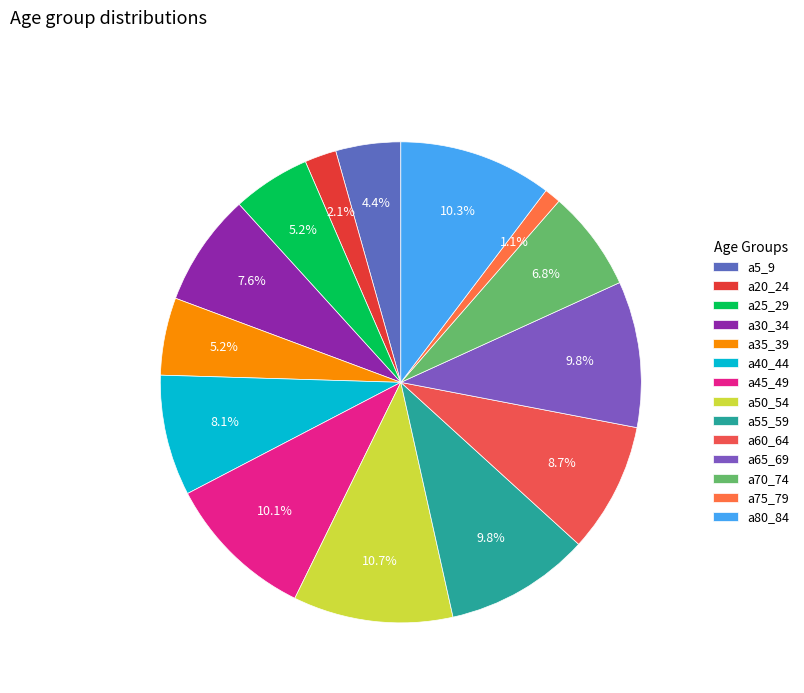

To the nearest percent, what portion does a70_74 represent?

7%